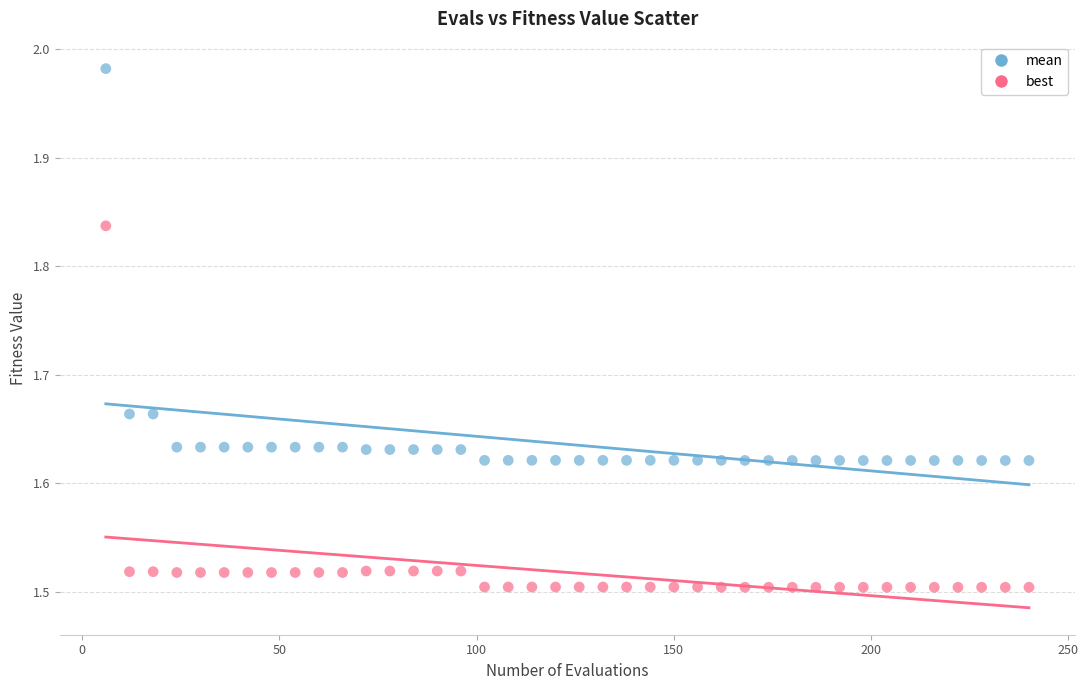

What is the X range (max minus min) for the scatter plot?

234.0